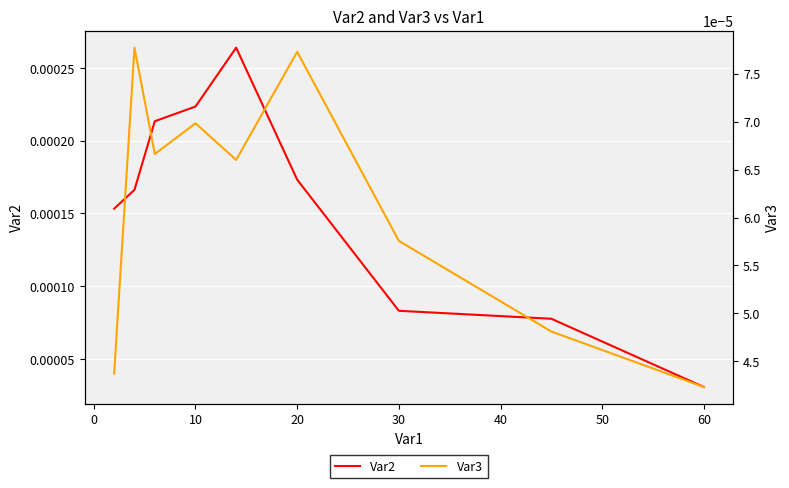

At which label does Var2 reach its minimum?

60